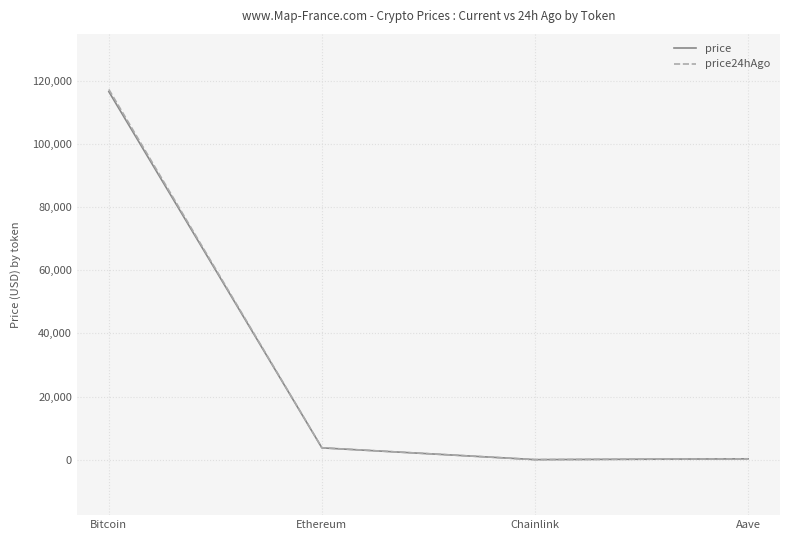

At which label is price closest to 58321?

Ethereum